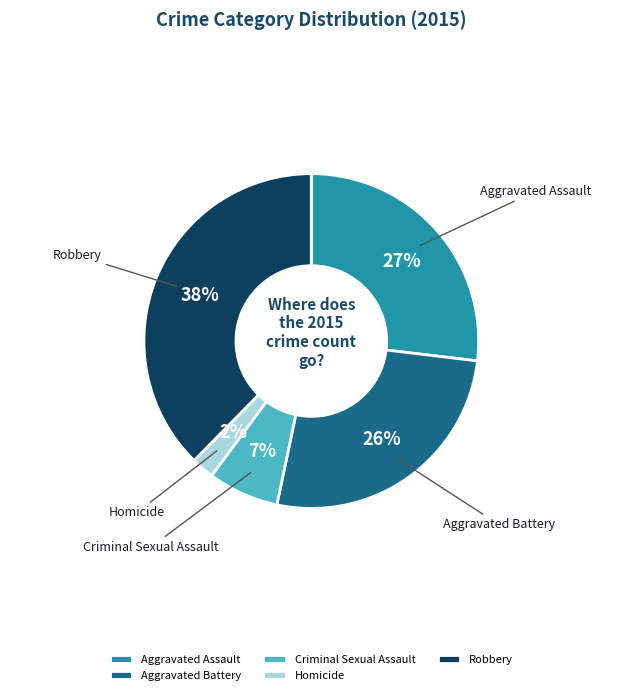

To the nearest percent, what portion does Homicide represent?

2%